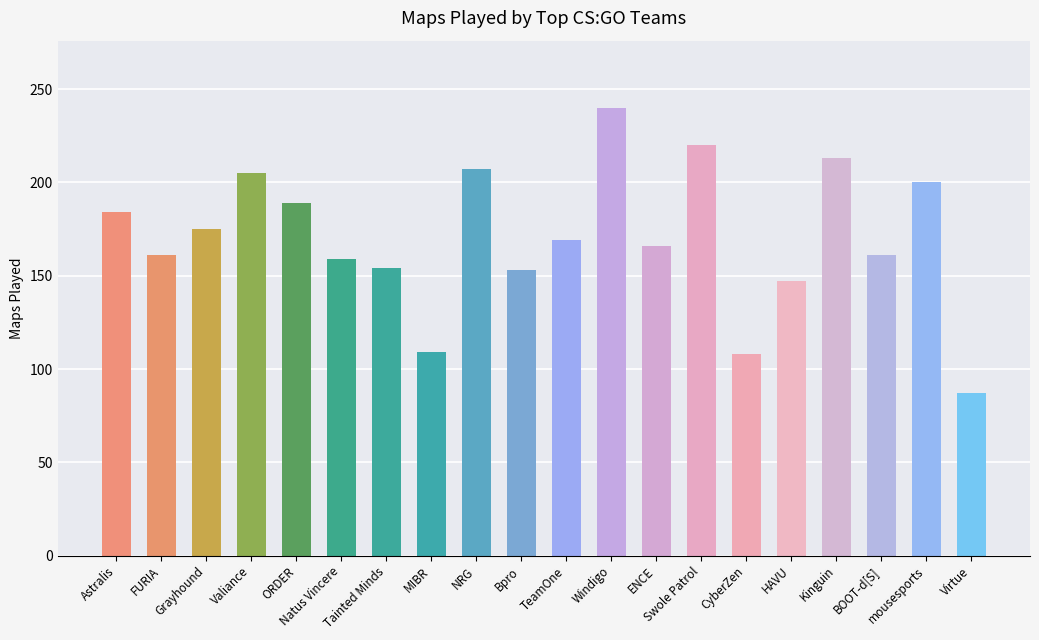

What is the greatest value displayed?

240